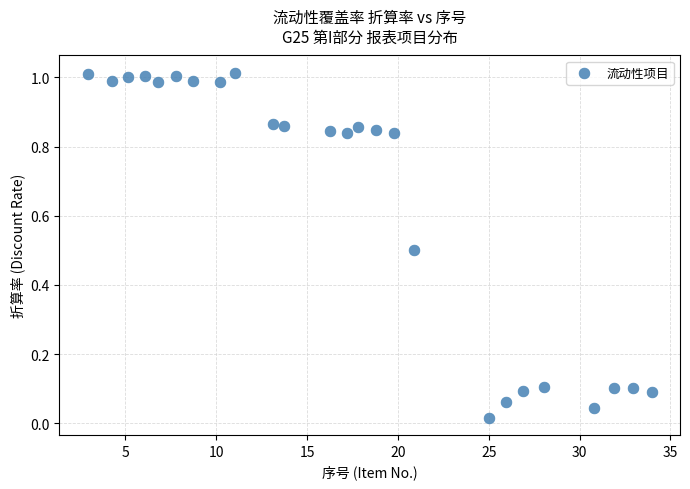

What is the range of X values (max minus min)?

31.0